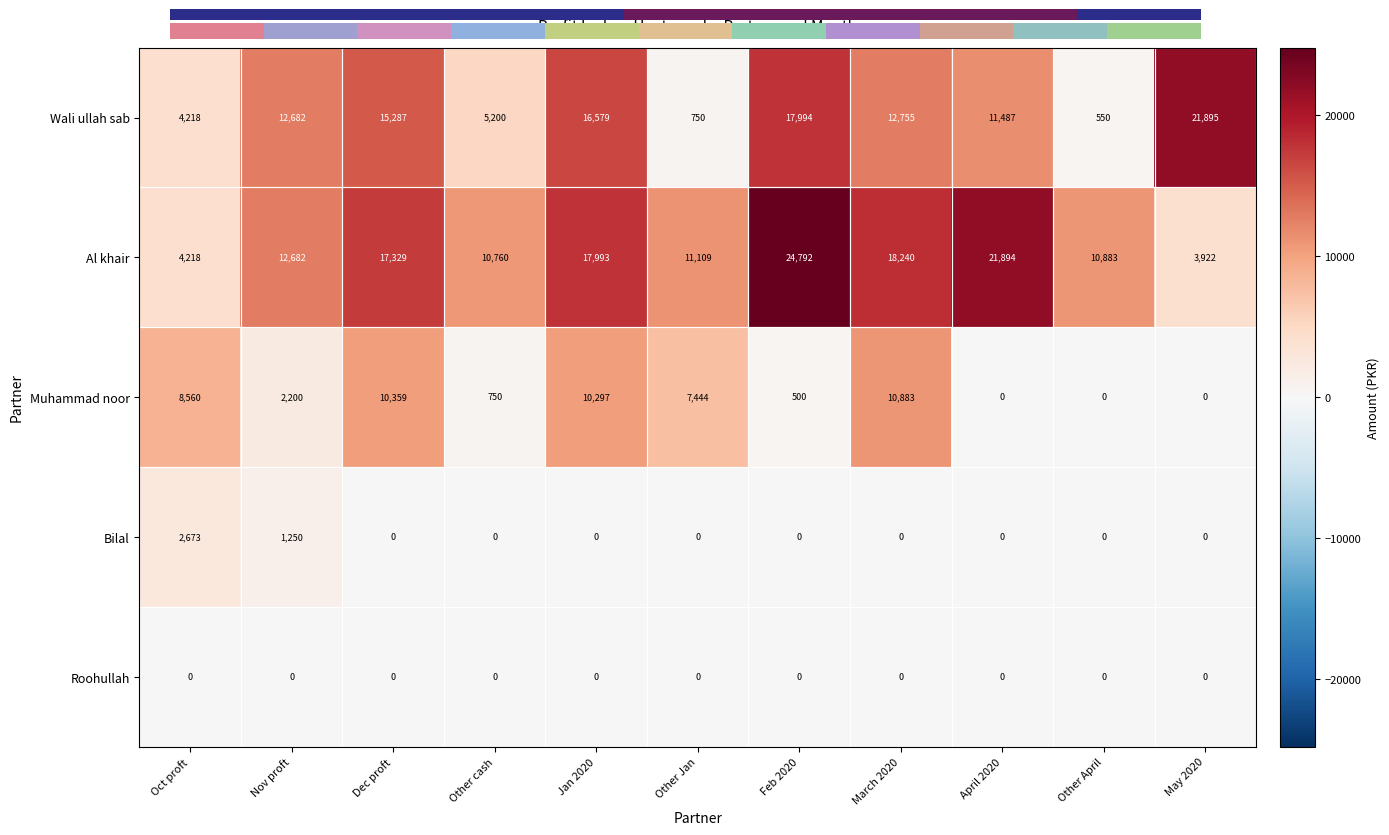

The Bilal series shows 0 at Other Jan. True or false?

True